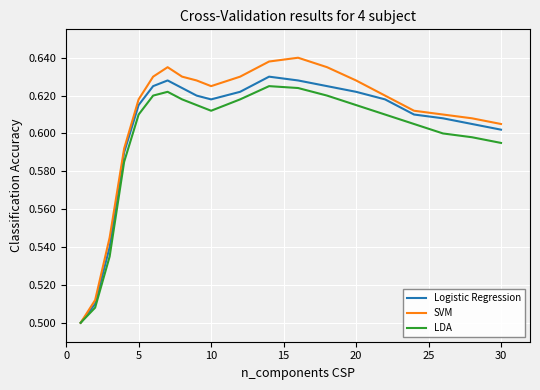

Which series has the widest spread of values?

SVM